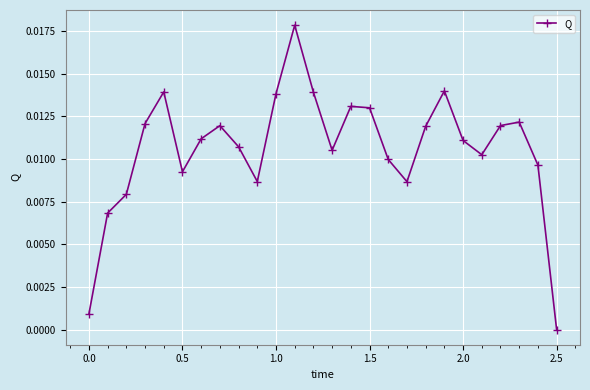

What is the sum of all values?

0.3